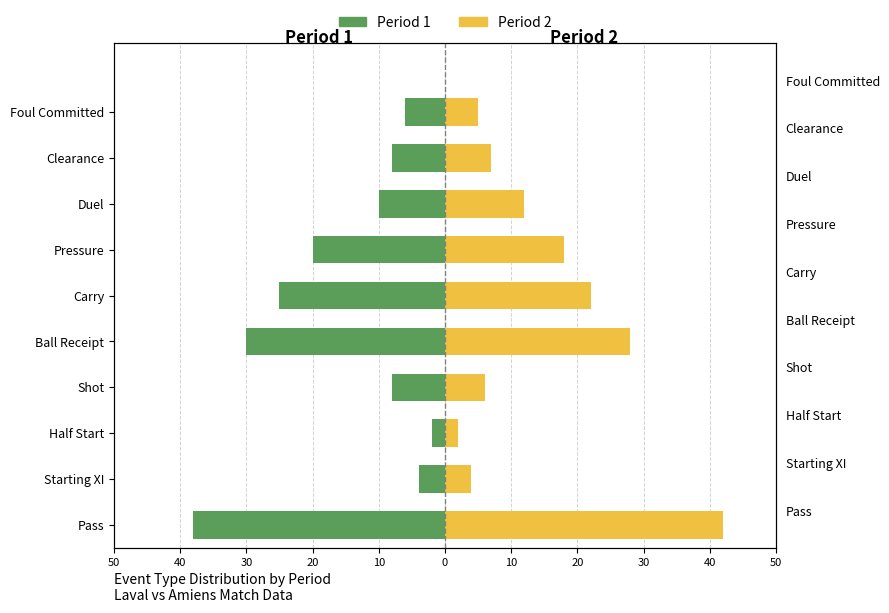

What is the lowest value of the Period 1 series?

-38